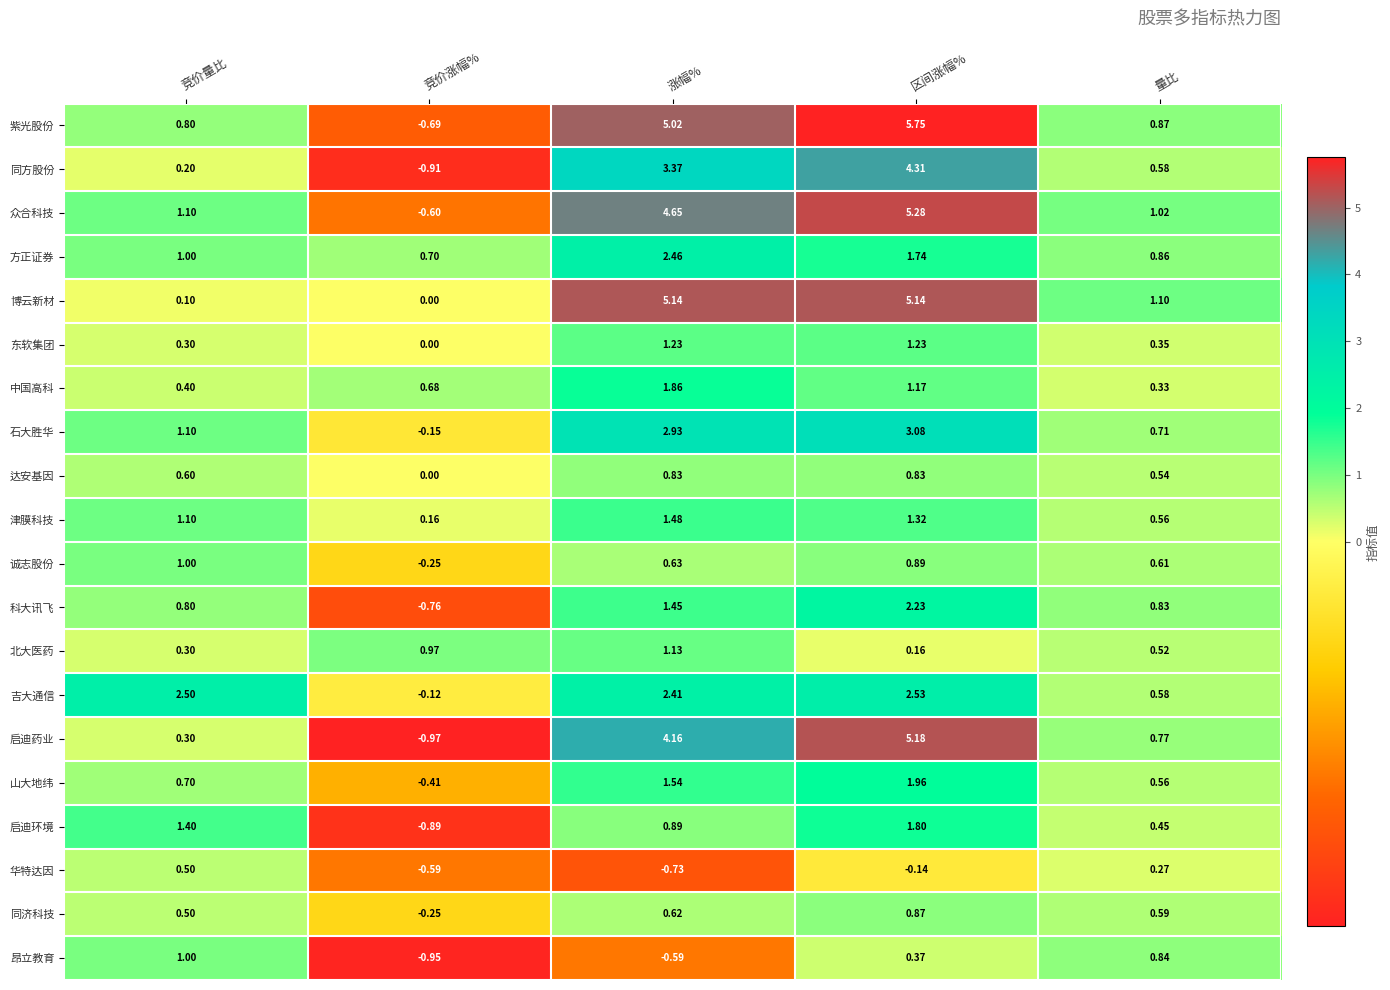

At which label does 山大地纬 first exceed 0?

竞价量比